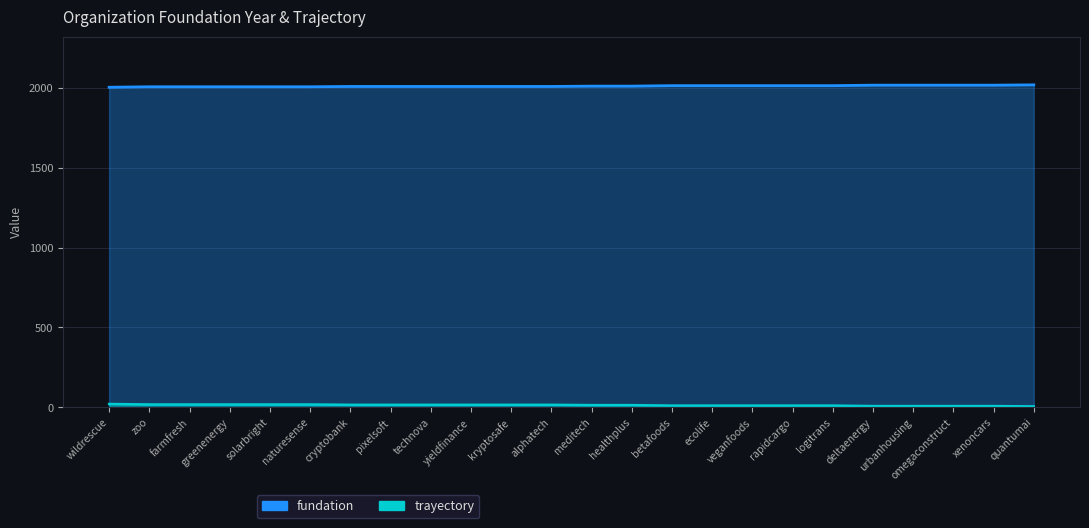

In trayectory, how many points are higher than both neighbors (excluding endpoints)?

6